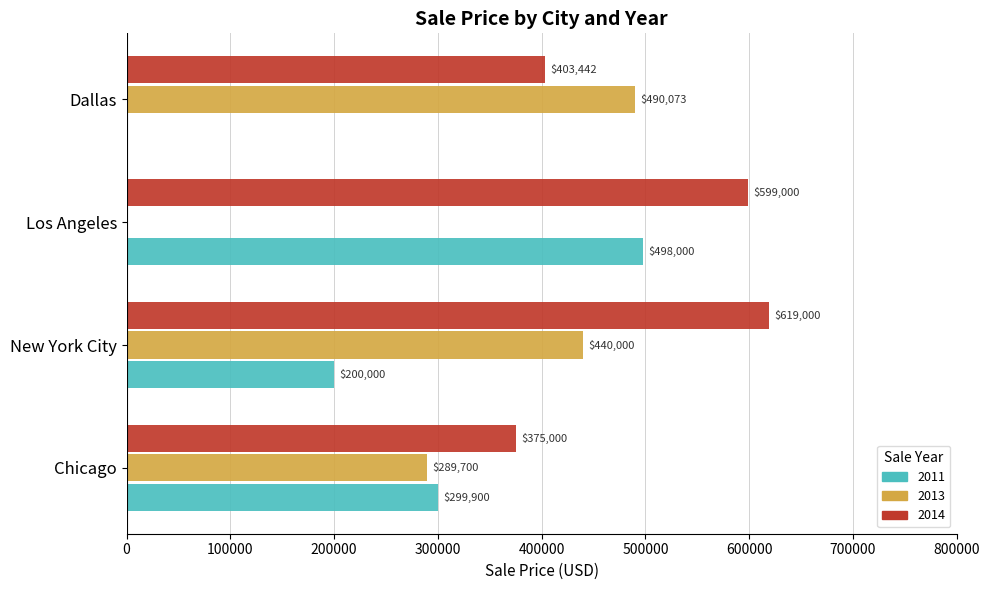

At which label is 2011 closest to 249000?

New York City